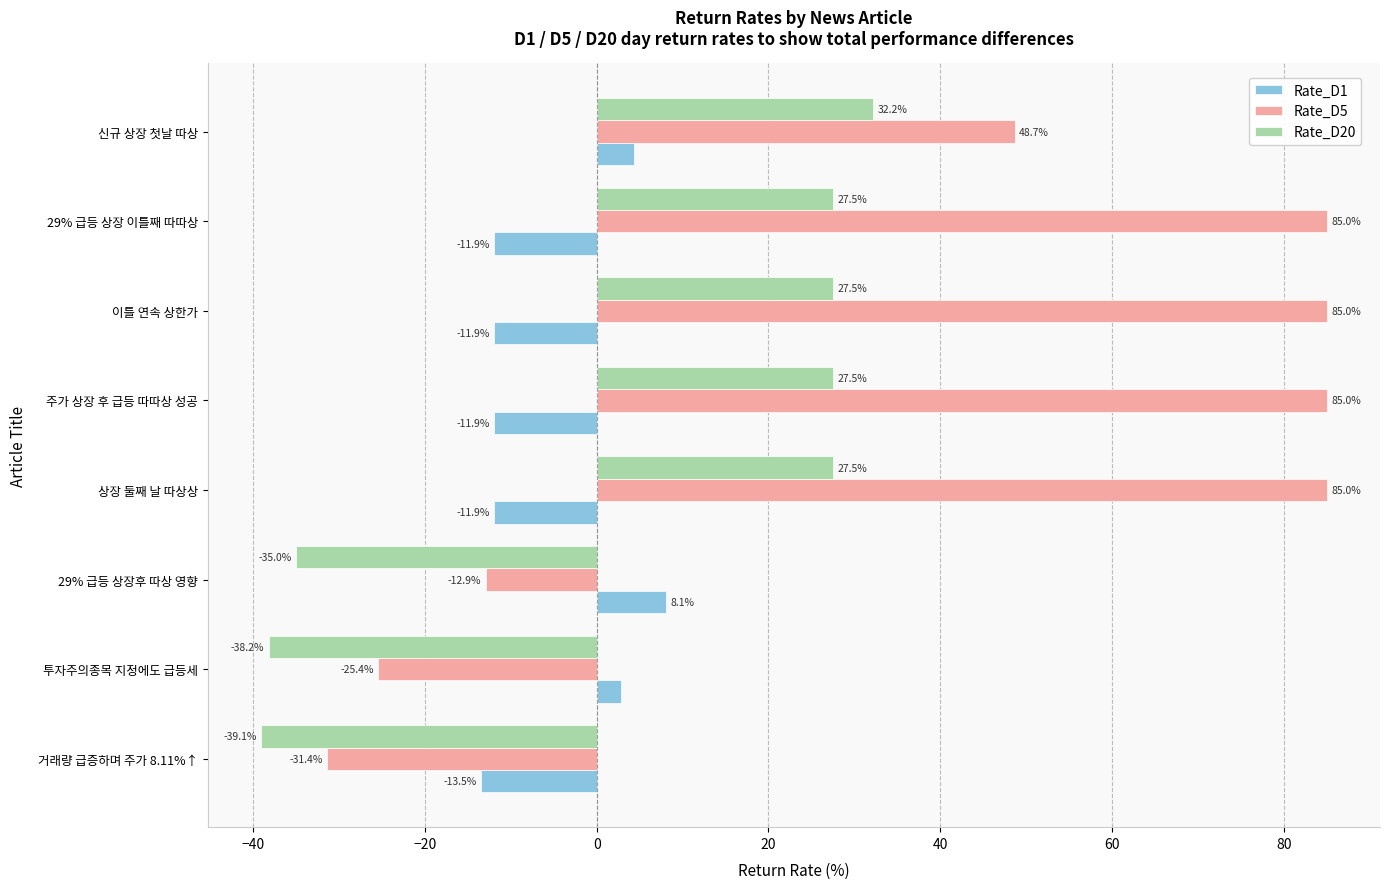

Which label corresponds to the smallest value in the chart?

거래량 급증하며 주가 8.11%↑